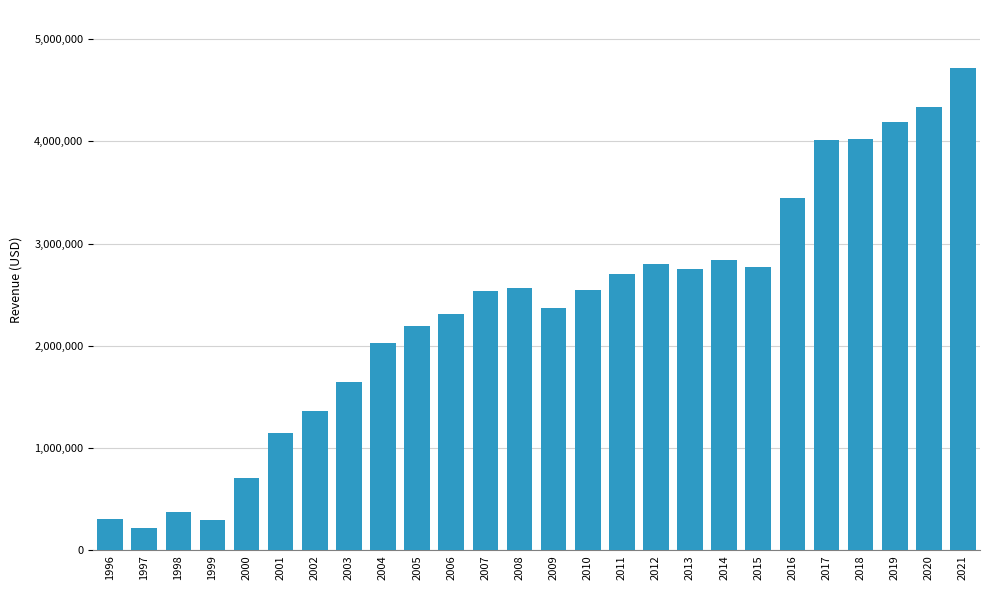

What is the difference between the maximum and minimum values?

4504111